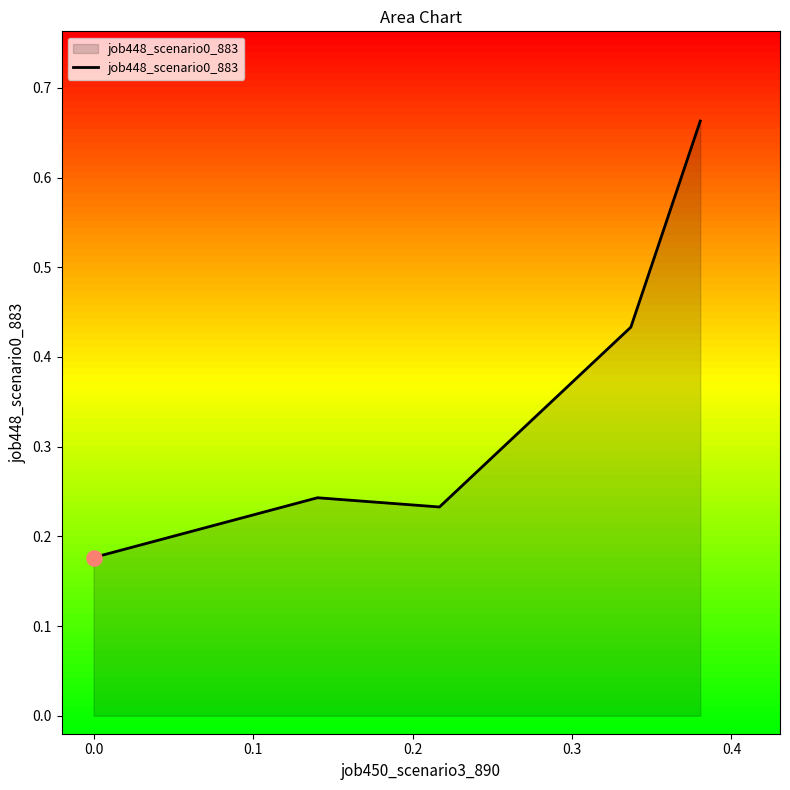

How many values are between 0 and 1?

5